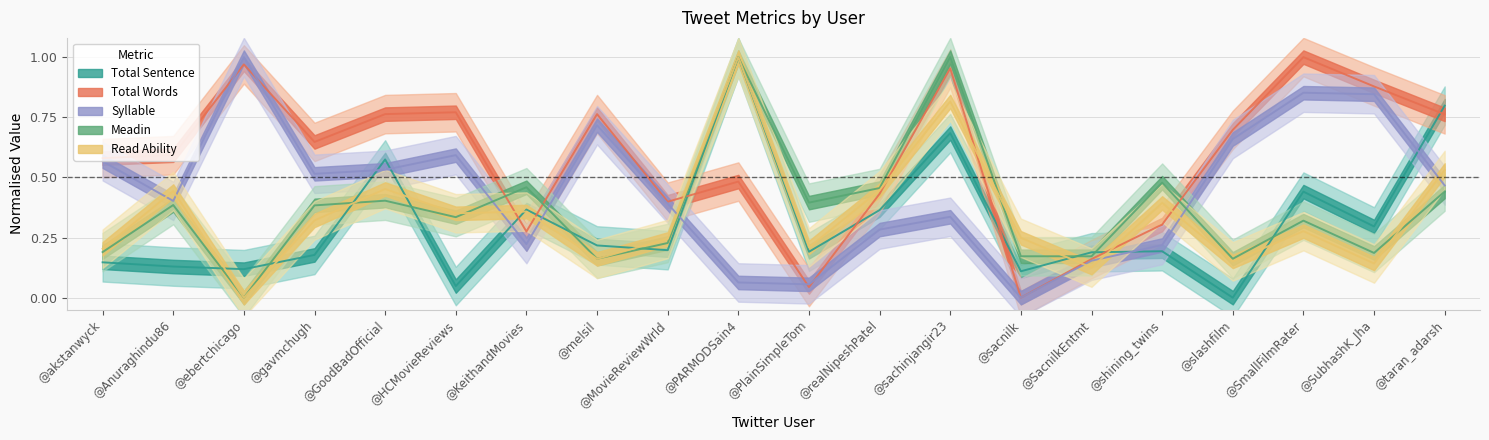

Between which two adjacent categories do Total Words and Total Sentence first intersect?

@HCMovieReviews and @KeithandMovies